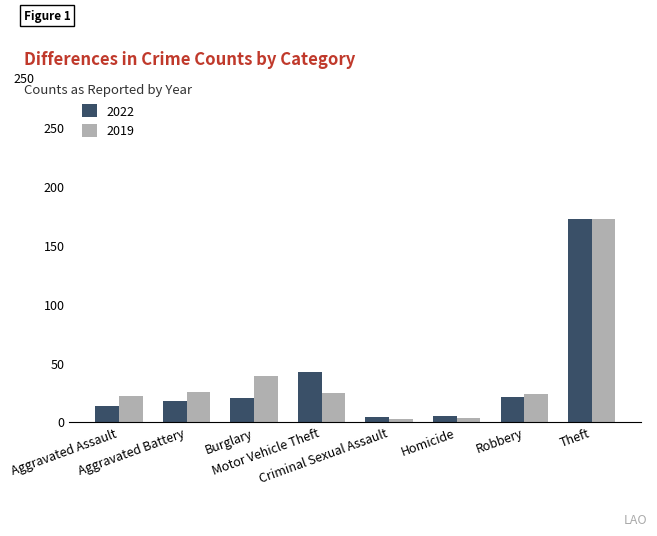

What is the average value of the 2022 series?

37